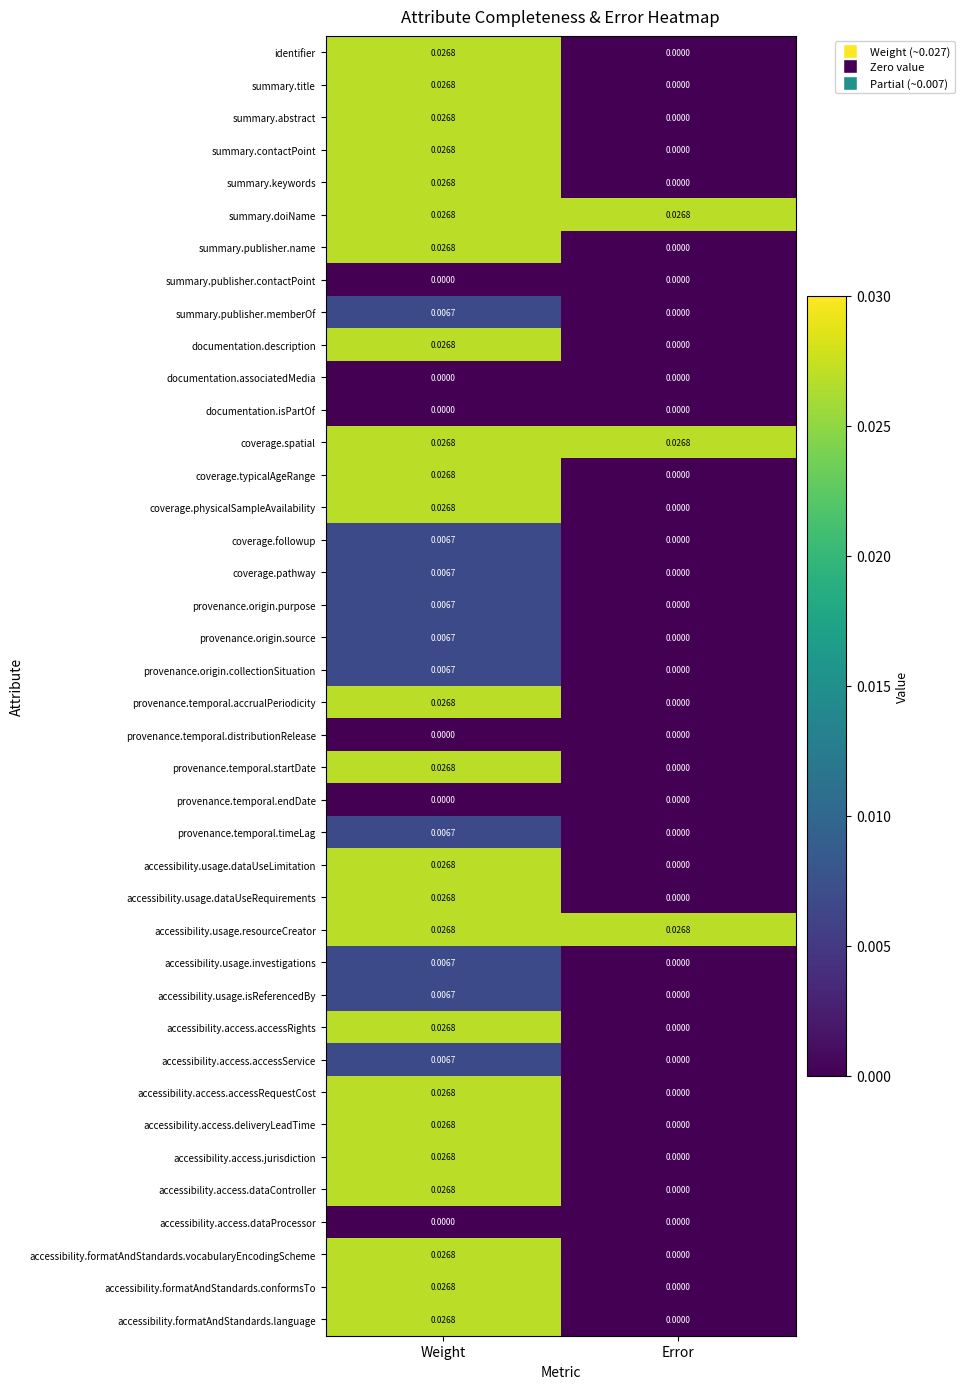

Is the value of accessibility.access.accessRights at Error greater than the value of provenance.origin.purpose at Weight?

No